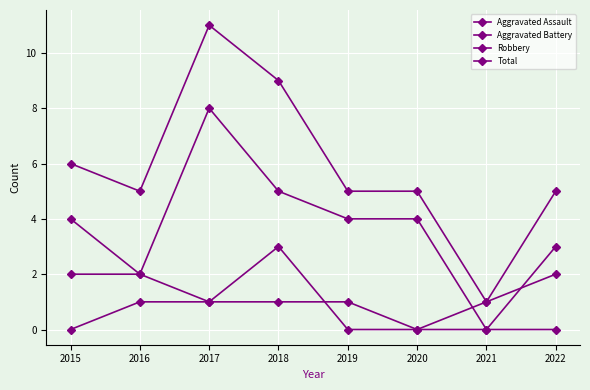

What is the total value across all series at 2020?

9